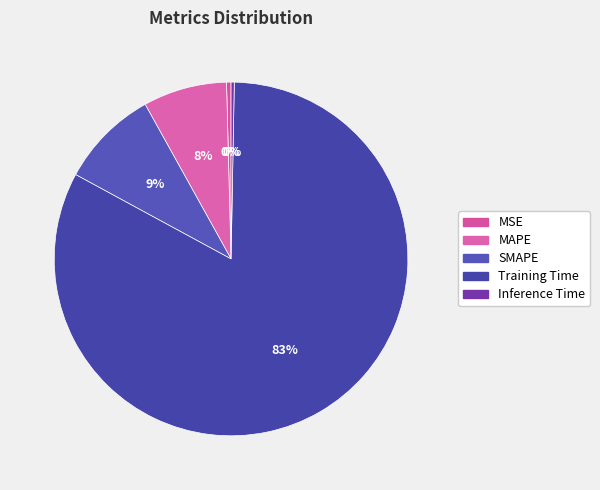

To the nearest percent, what portion does Training Time represent?

83%